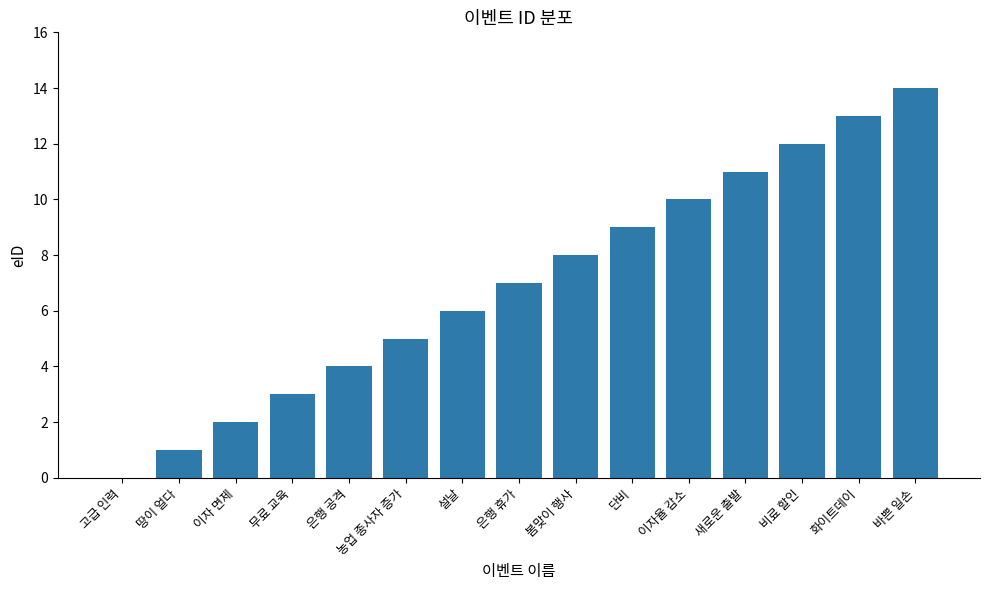

What is the ratio of the value at 은행 공격 to the value at 농업 종사자 증가?

0.8